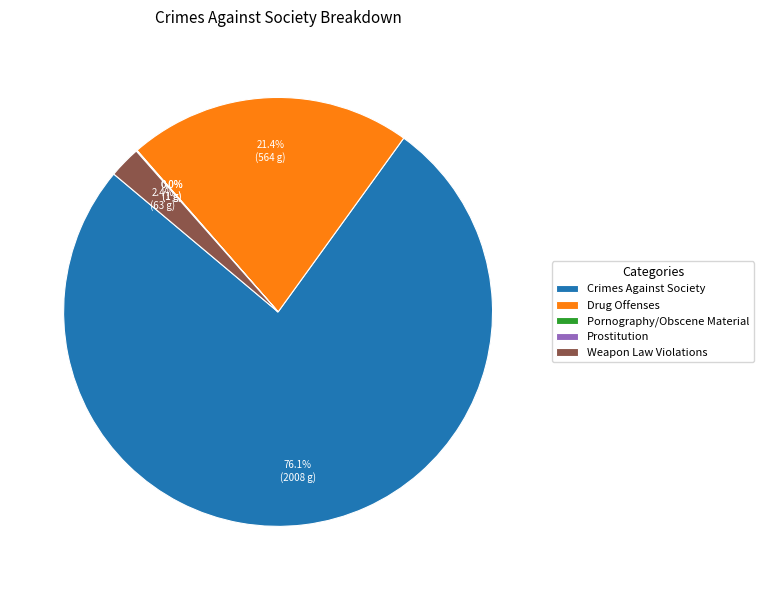

Which category has the biggest portion of the pie?

Crimes Against Society